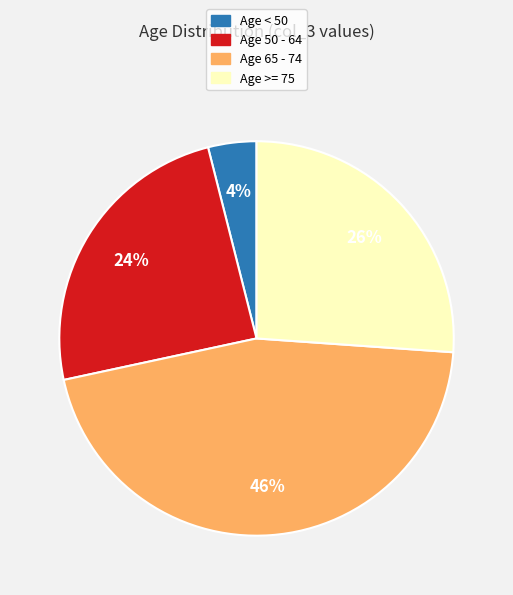

Combined, do Age >= 75 and Age 65 - 74 account for over 50%?

Yes